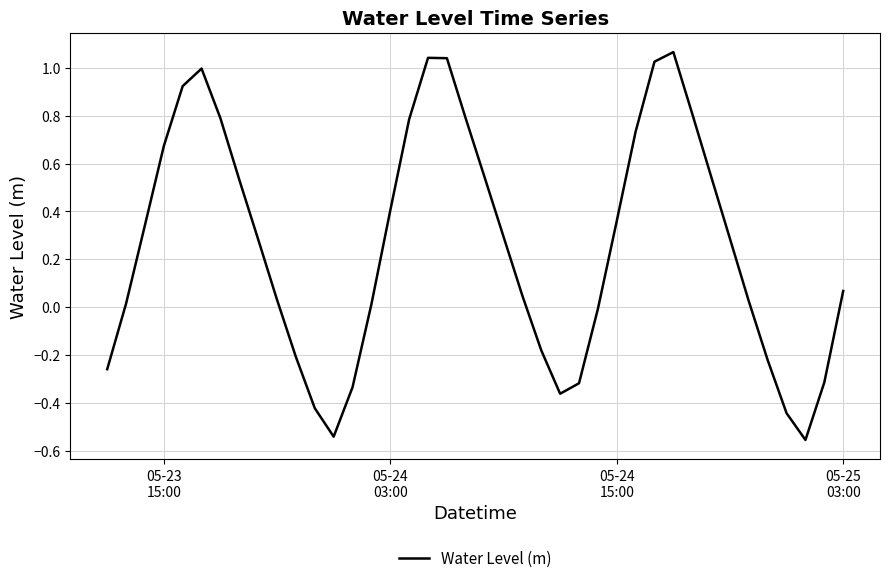

What is the difference between the maximum and minimum values?

1.6